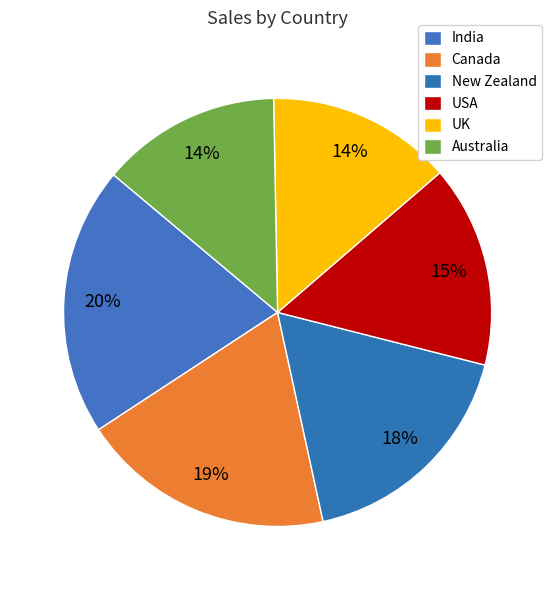

How many slices are in this pie chart?

6